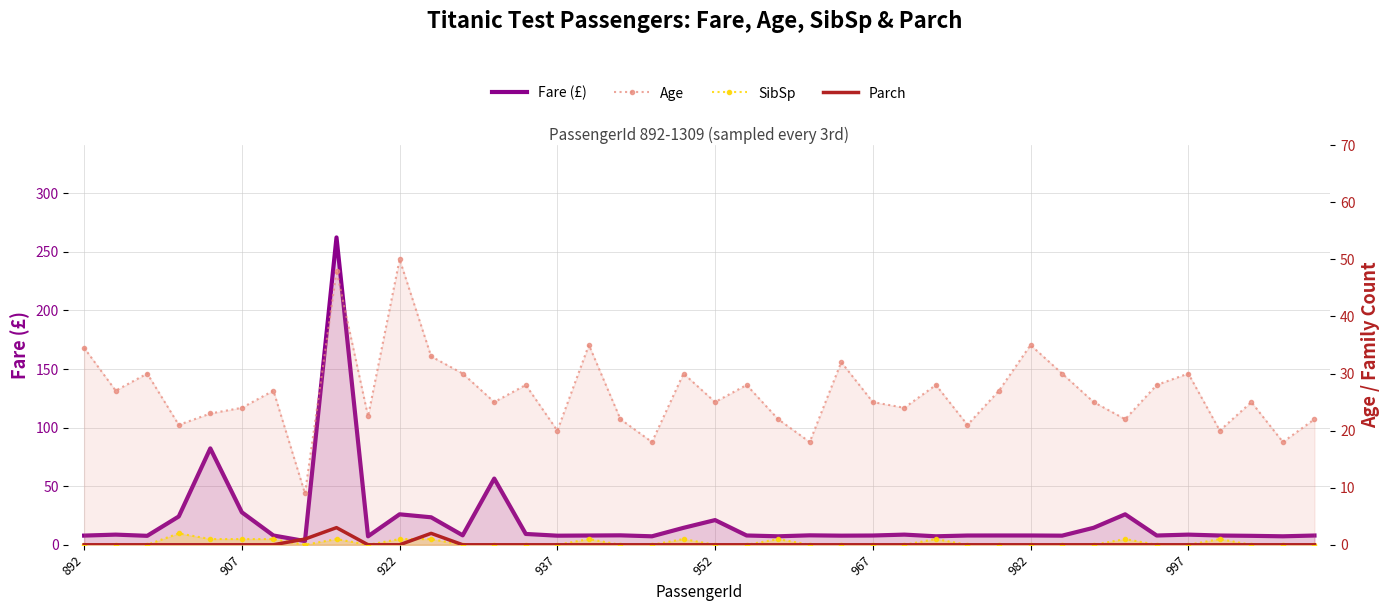

What is the sum of the Parch values at 11 and 35?

2.0